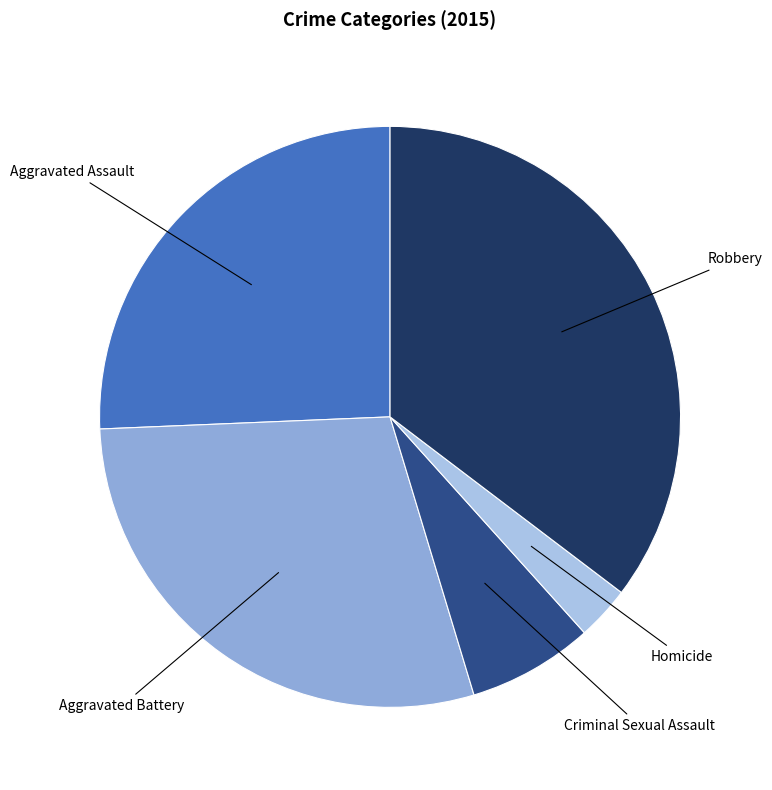

The Robbery slice represents 35% of the pie. True or false?

True